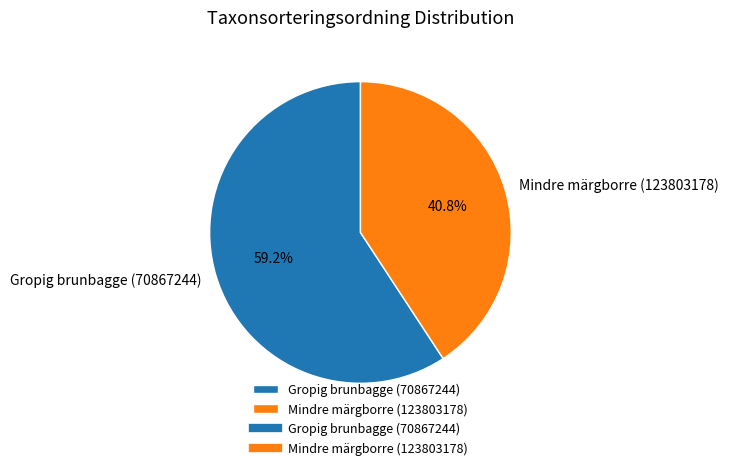

Which slice is the largest?

Gropig brunbagge (70867244)